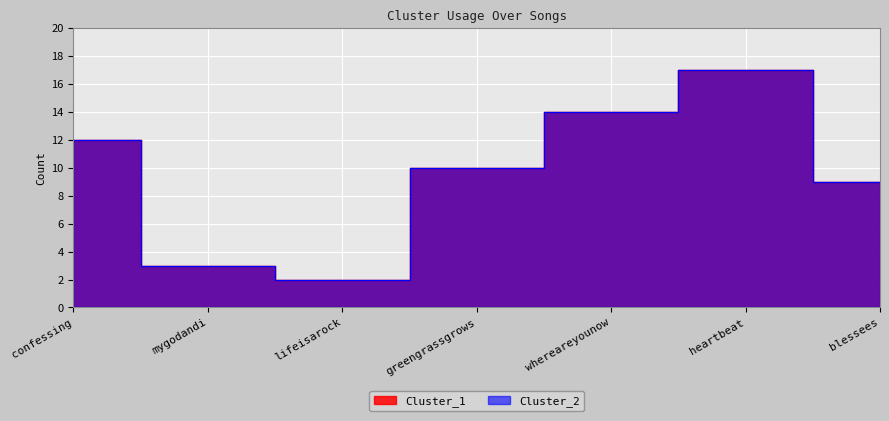

Reading left to right, what are all the values shown in this chart?

Cluster_1: 12	3	2	10	14	17	9
Cluster_2: 12	3	2	10	14	17	9